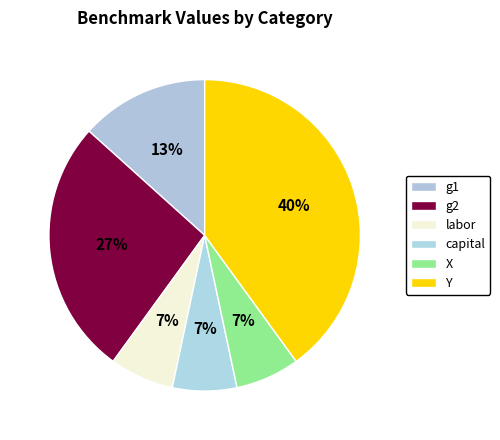

What is the change in value from capital to Y?

+5